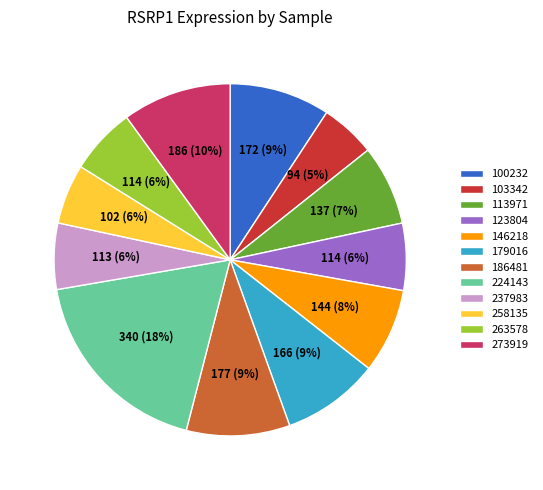

Which category has the biggest portion of the pie?

224143